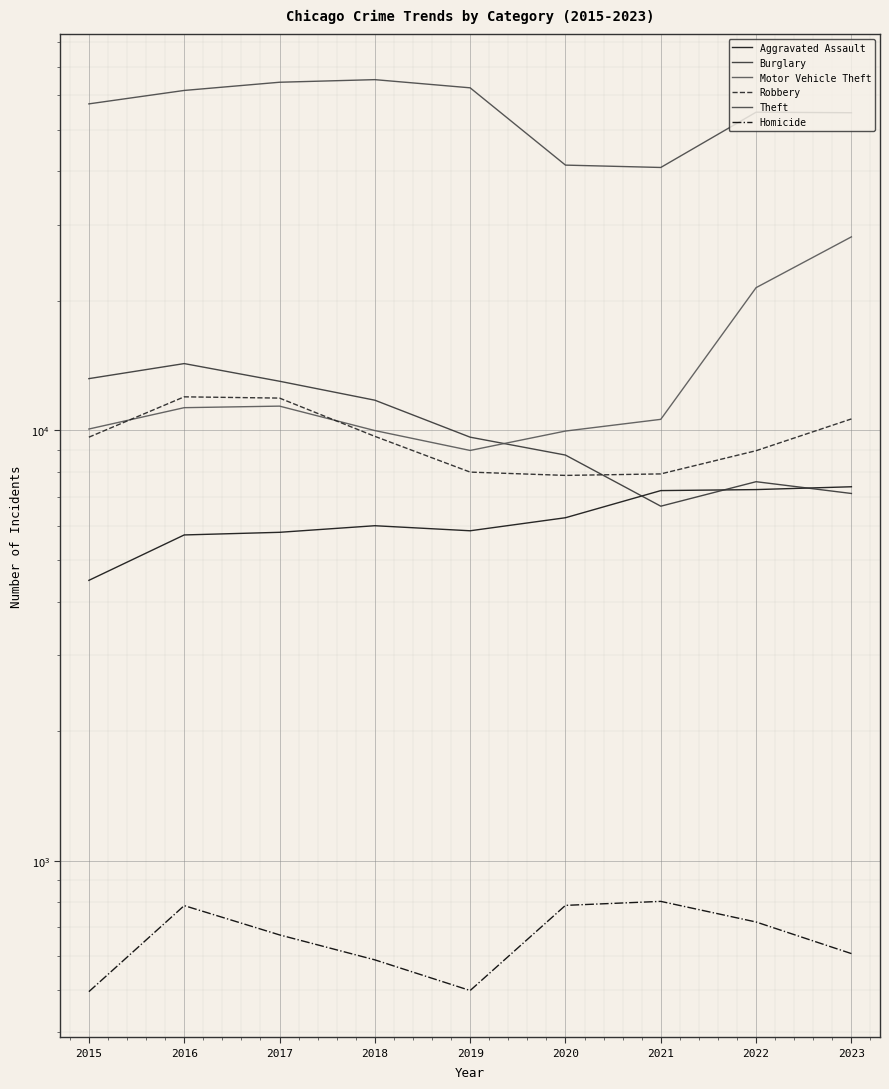

What is the smallest value displayed?

496